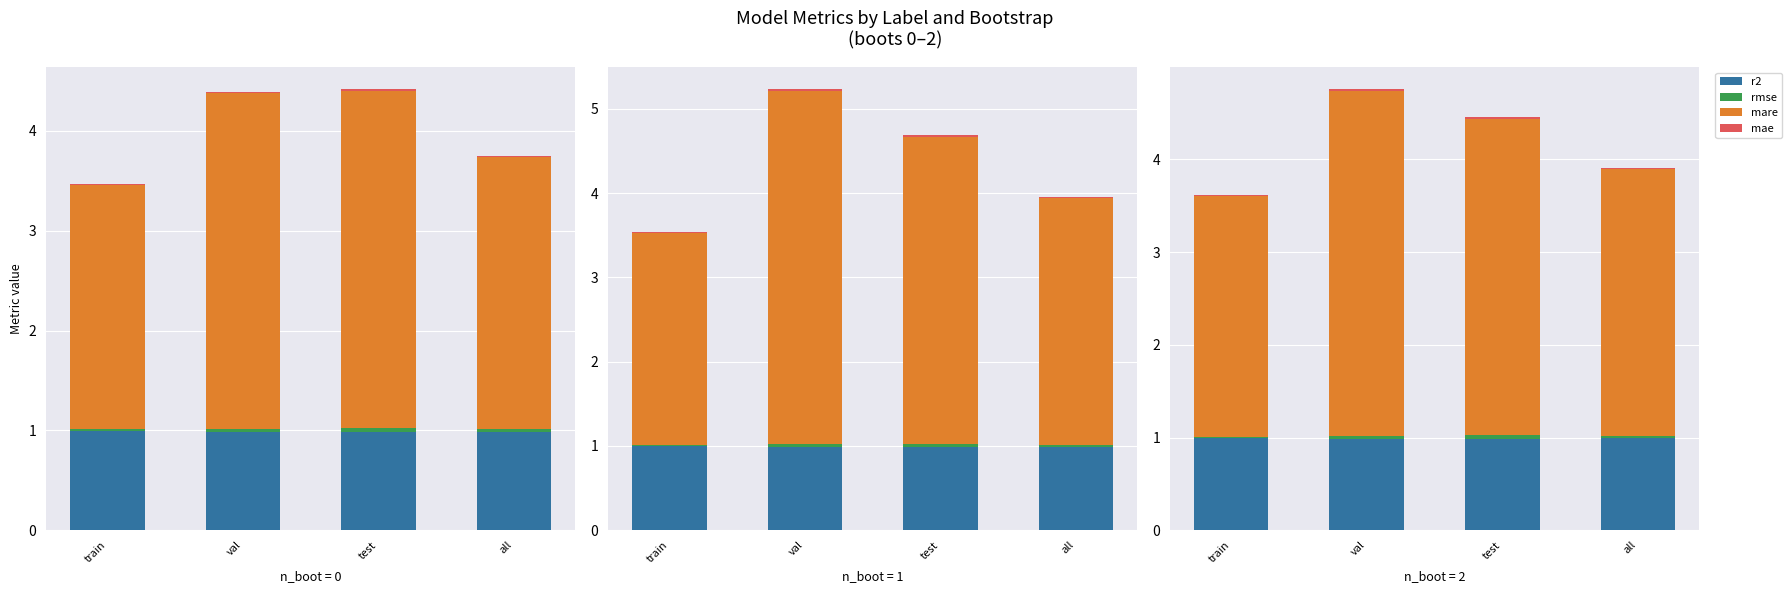

At which label does mae reach its peak?

test